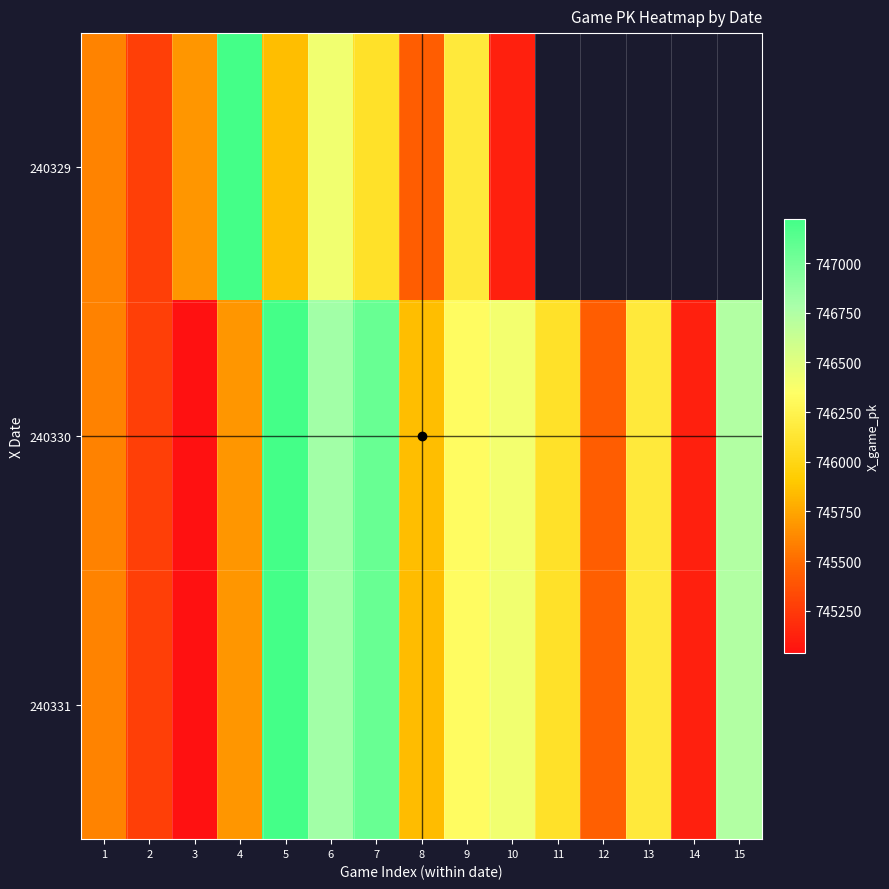

The value of 240331 at 13 is 746166.0. True or false?

True